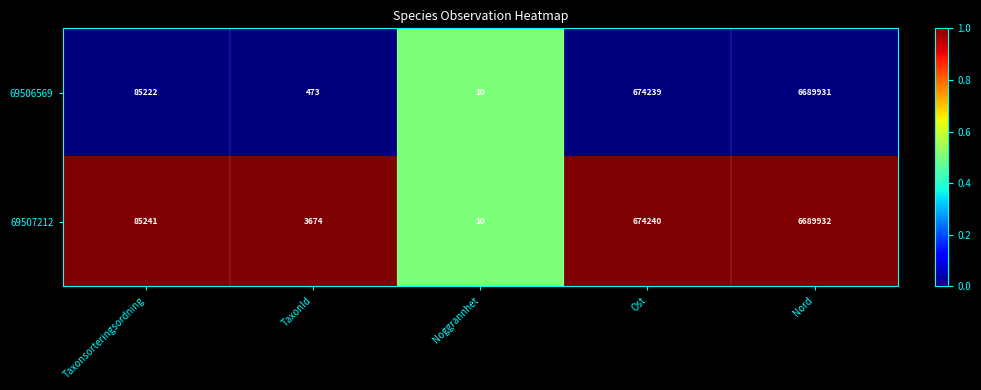

What is the difference between the 69507212 values at Nord and TaxonId?

6686258